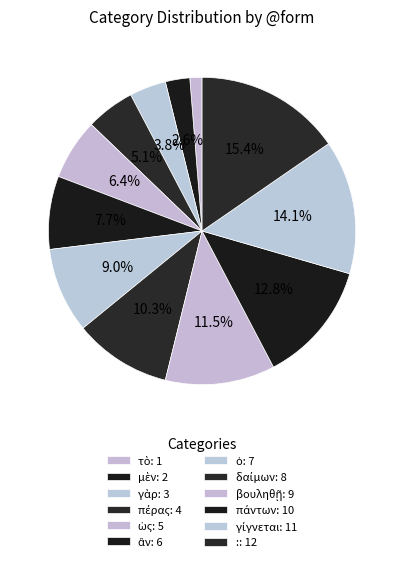

Is there a majority slice in this chart?

No